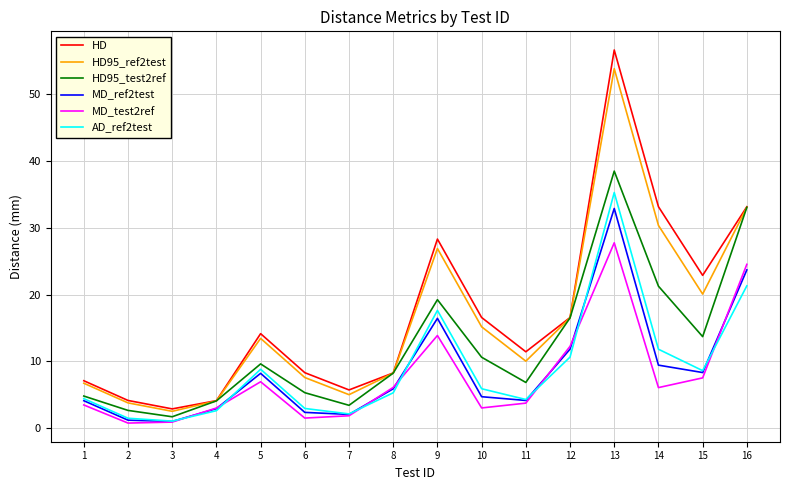

Which category has the lowest value in the HD series?

3